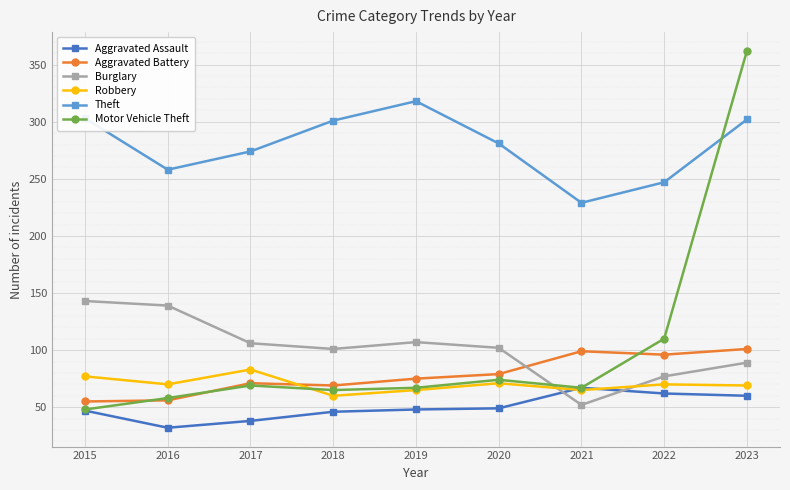

What is the maximum value for Burglary?

143